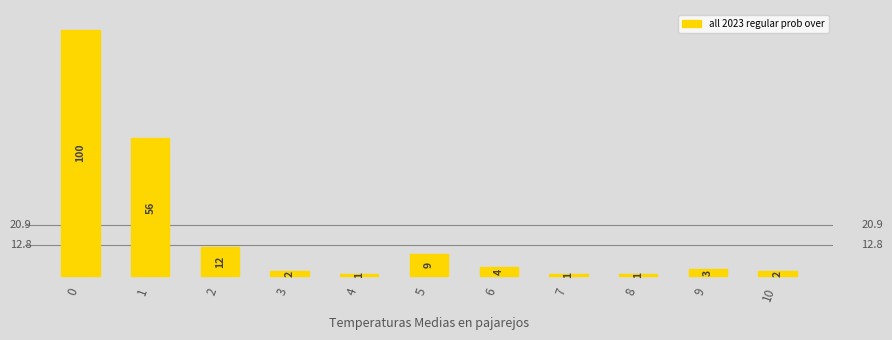

The chart shows a value of 4 at 6. True or false?

True